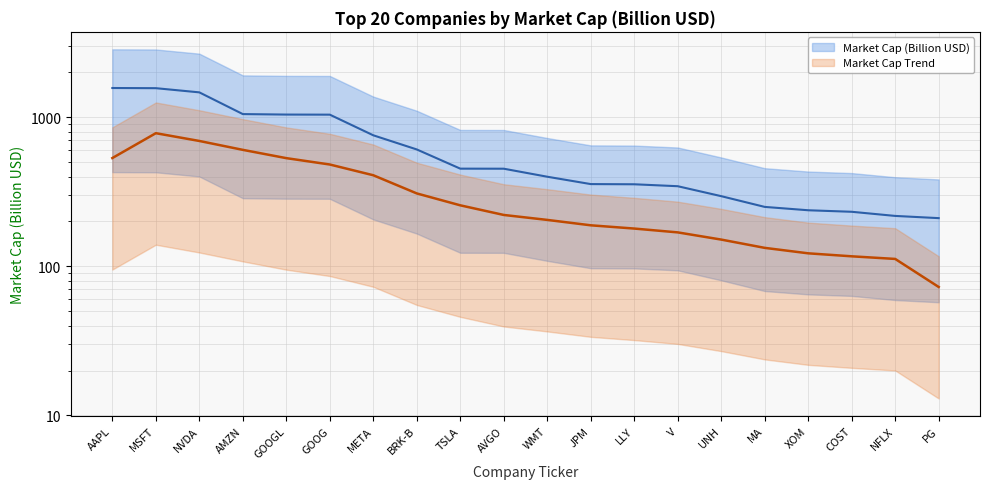

How many categories are shown in the chart?

20